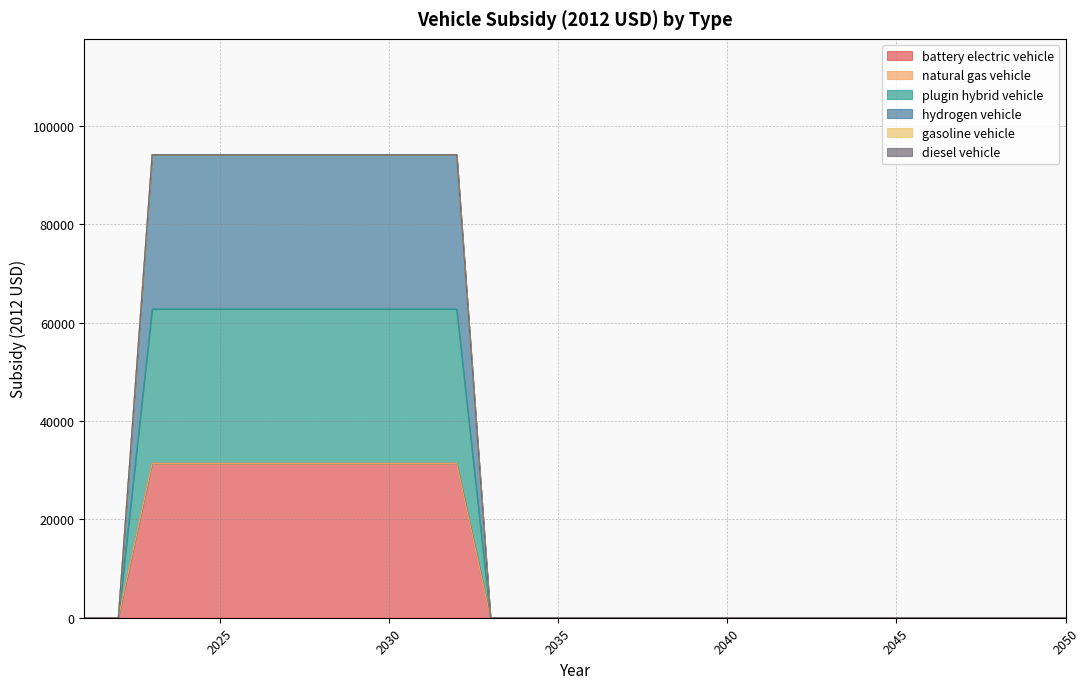

What is the average value of the battery electric vehicle series?

10467